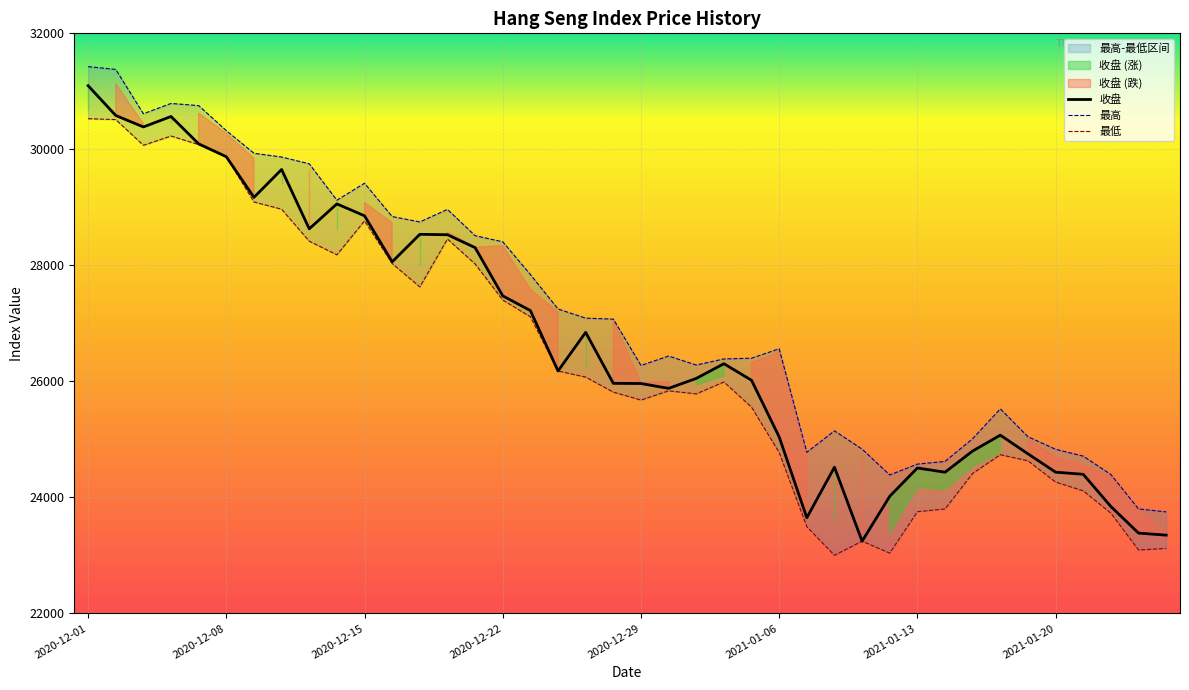

At which category does 收盘 reach its first local peak?

2020-12-04